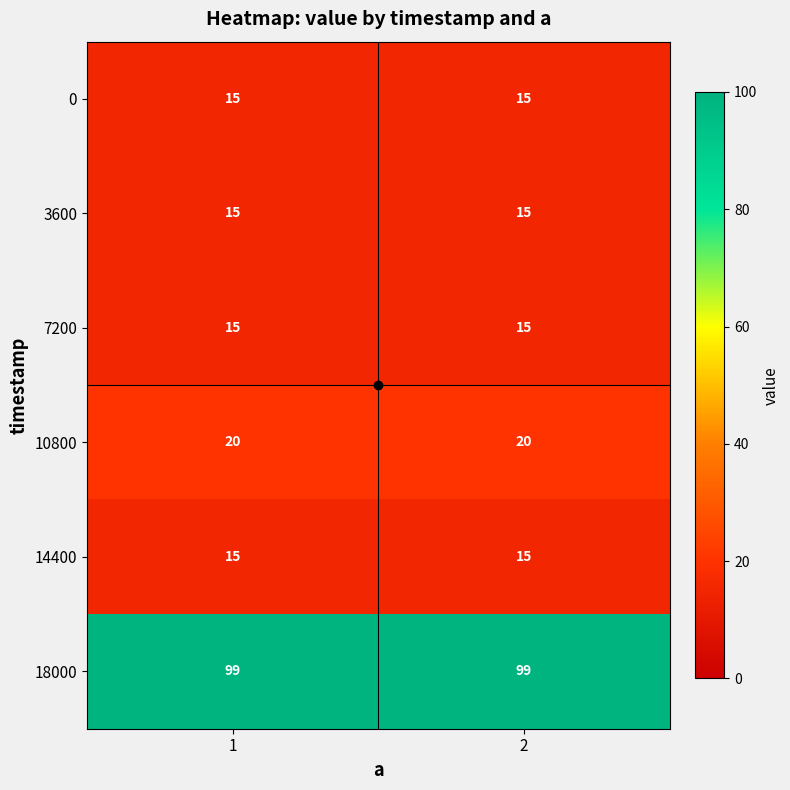

Which series has the largest total across all categories?

18000